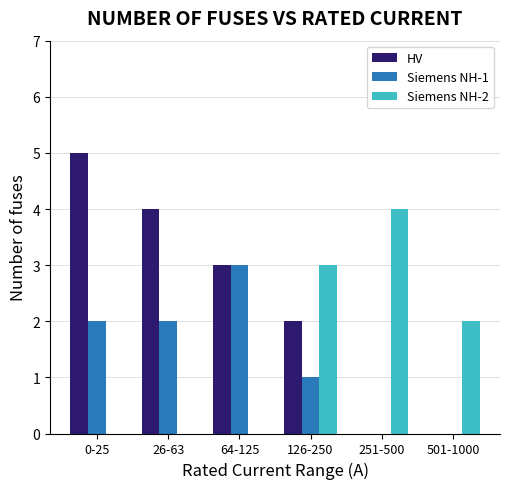

Between 0-25 and 64-125, which series saw the biggest shift?

HV